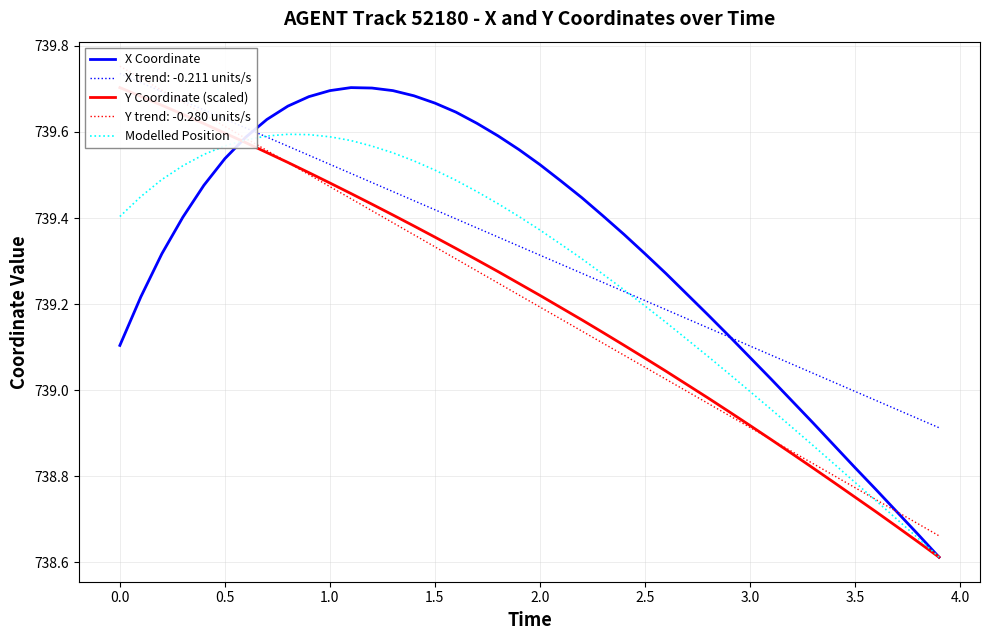

What is the minimum value for Modelled Position?

738.6